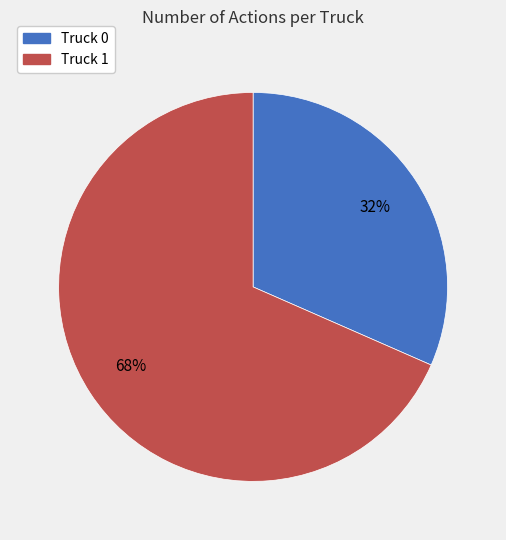

Does Truck 1 account for over 50% of the chart?

Yes